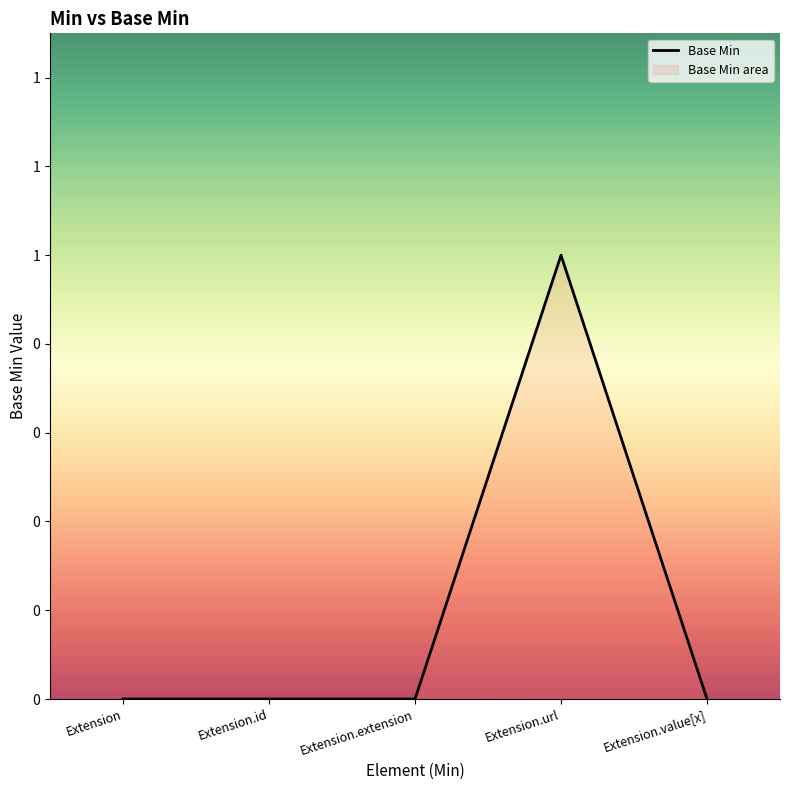

Reading left to right, what are all the values shown in this chart?

Extension=0	Extension.id=0	Extension.extension=0	Extension.url=1	Extension.value[x]=0